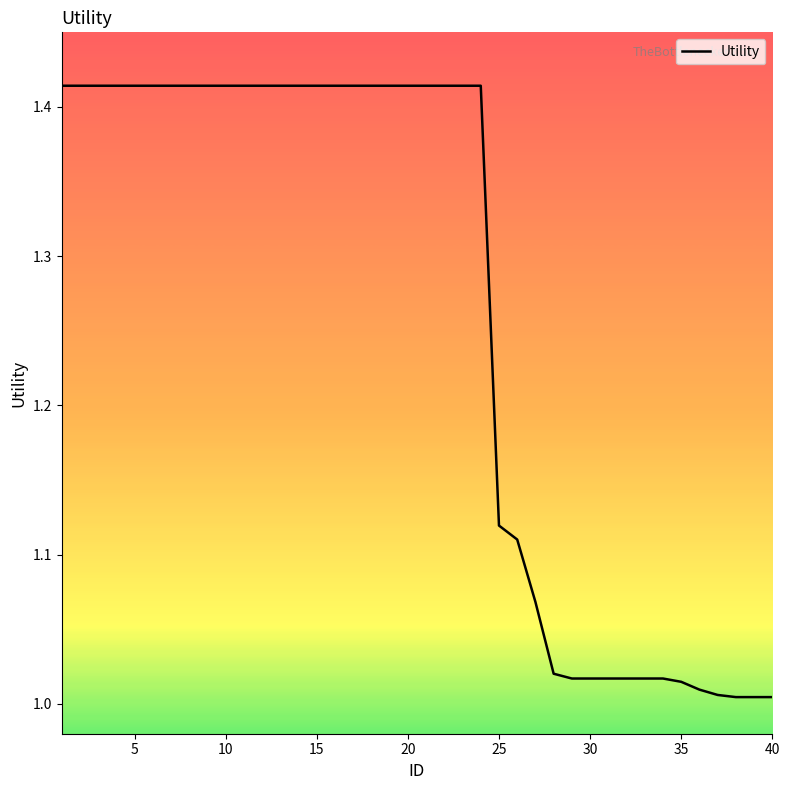

What is the difference between the maximum and minimum values?

0.4